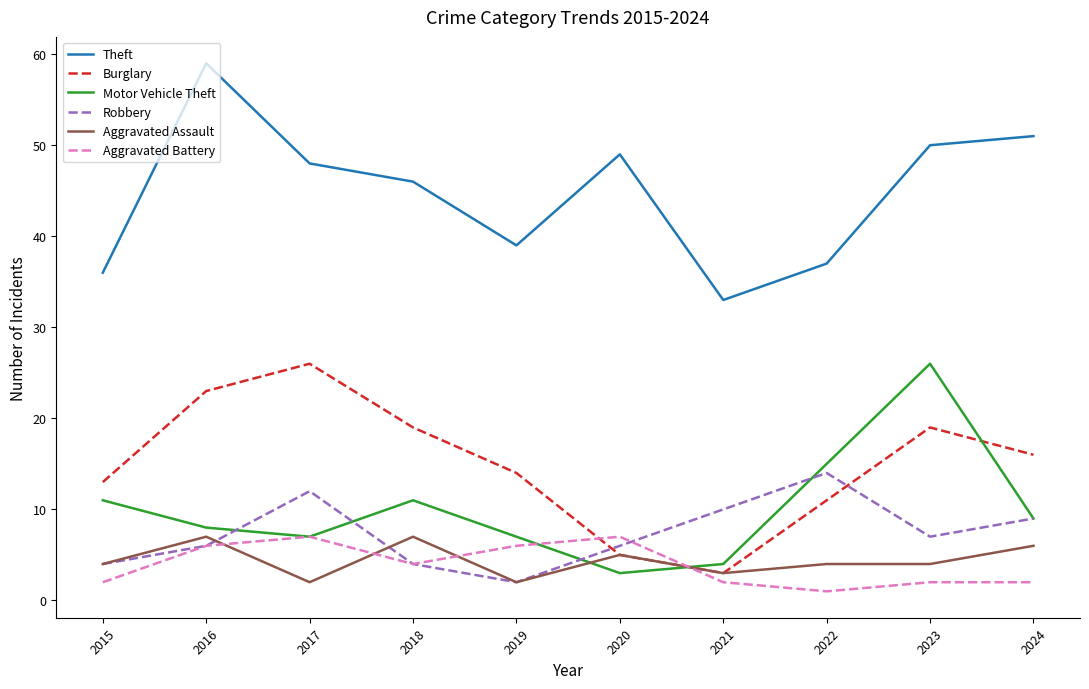

Between 2021 and 2024, which series saw the biggest shift?

Theft